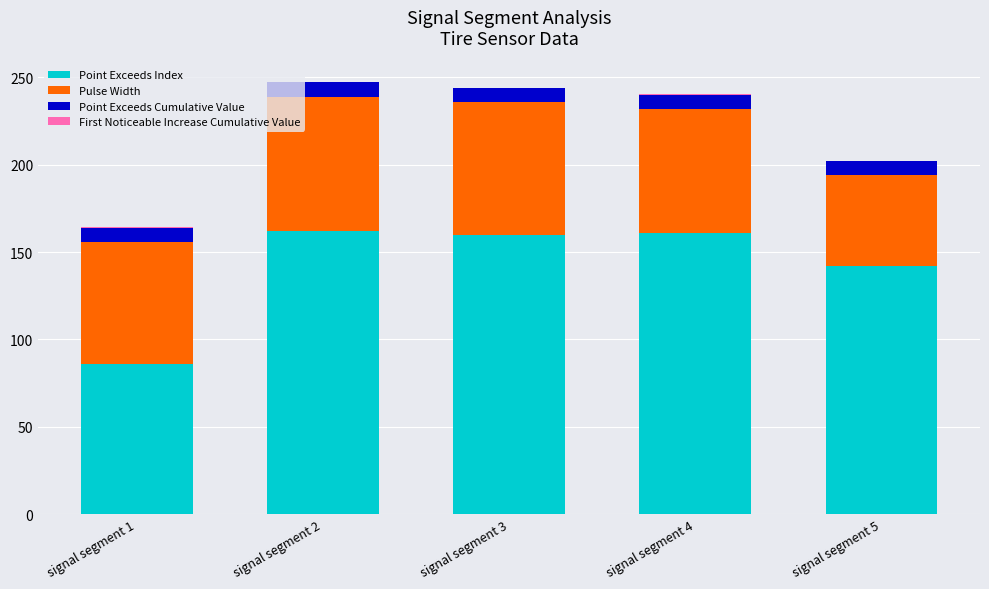

The value of Point Exceeds Index at signal segment 5 is 226.2. True or false?

False